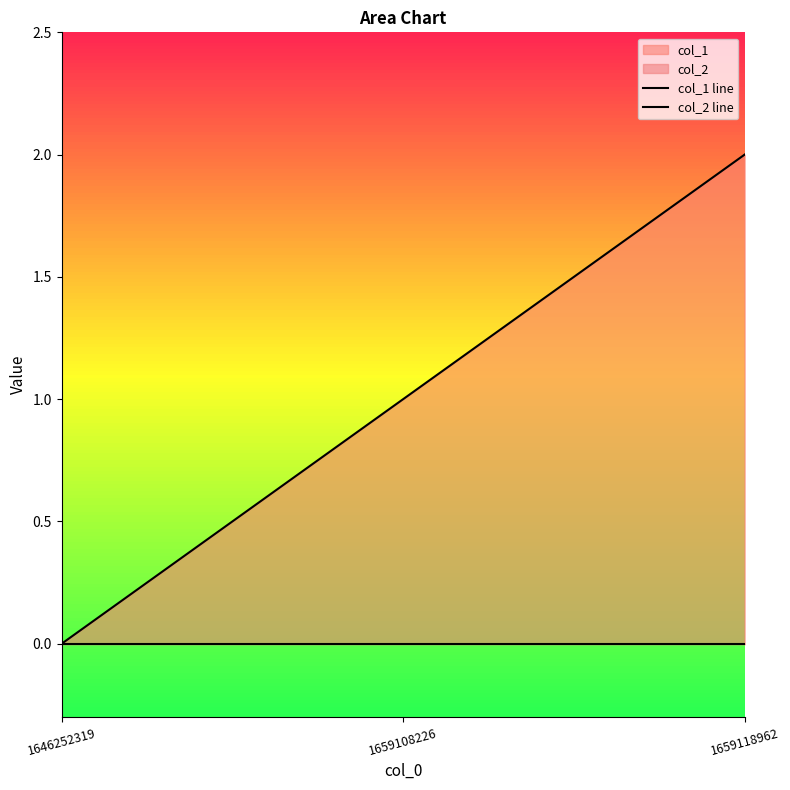

Which series has the largest range (max minus min)?

col_1 line